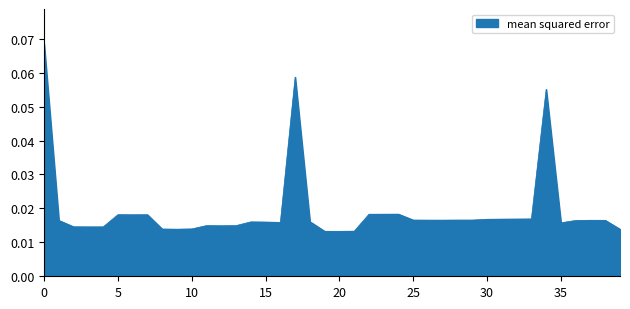

How many lines are shown in the chart?

1